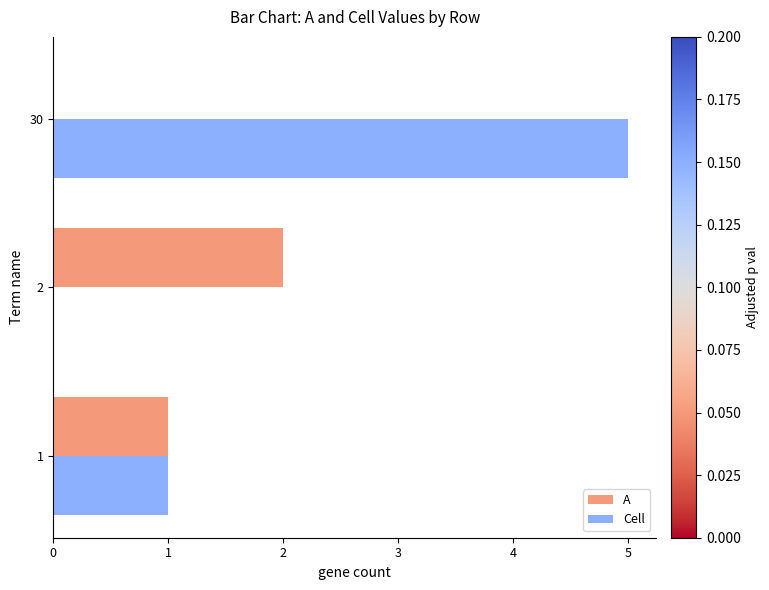

What is the sum of all Cell values?

6